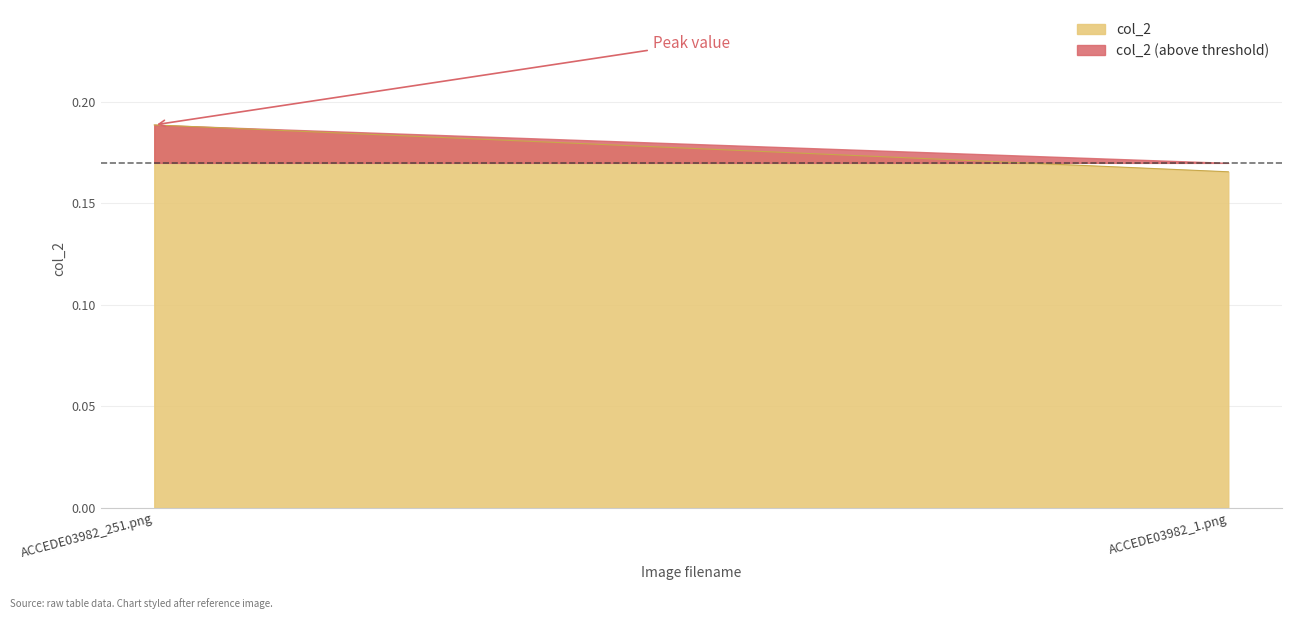

What is the label of the 1st point from the left?

ACCEDE03982_251.png